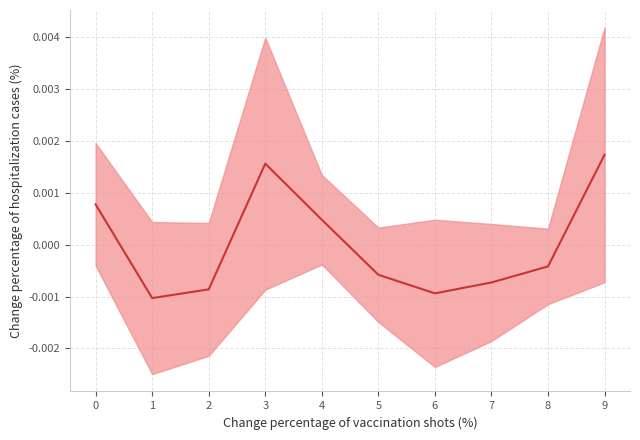

Where is the data nearest to the value 0?

8